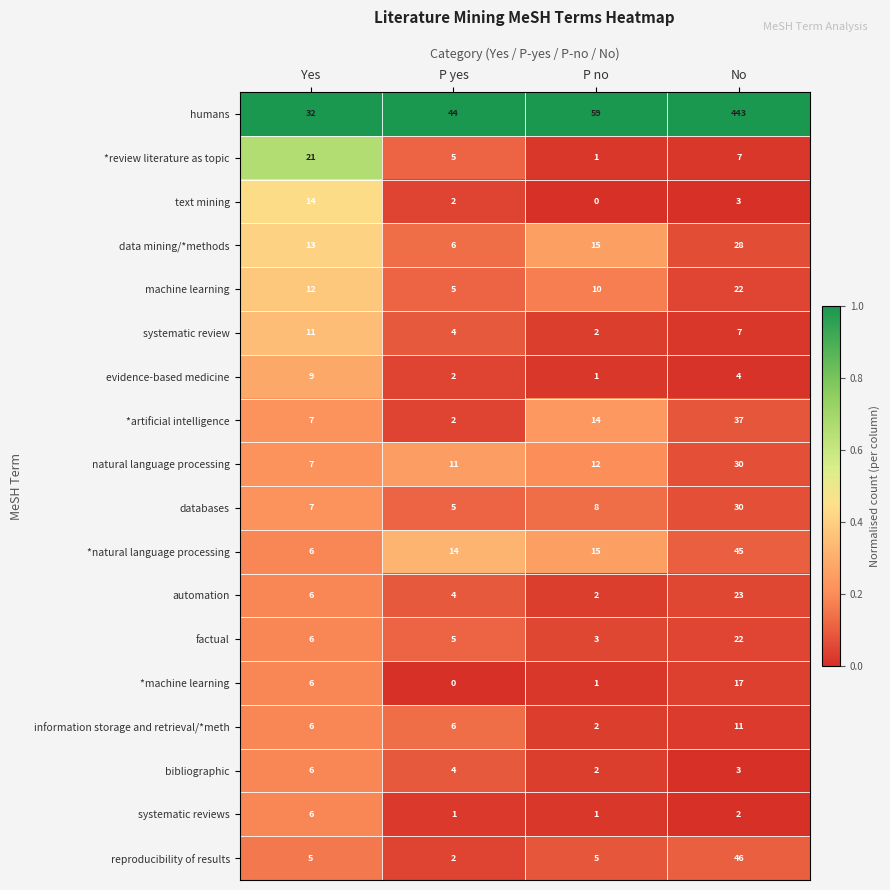

The evidence-based medicine series shows 0 at P no. True or false?

False